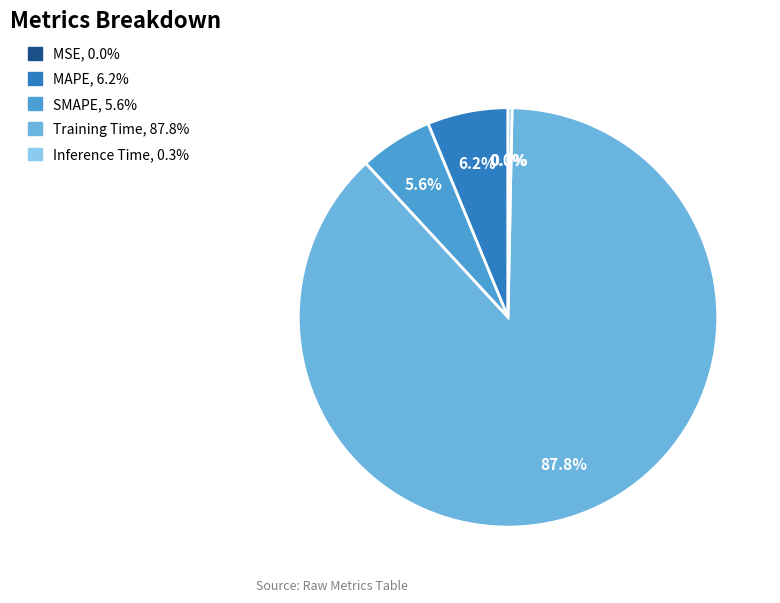

Between MAPE and SMAPE, which is larger?

MAPE